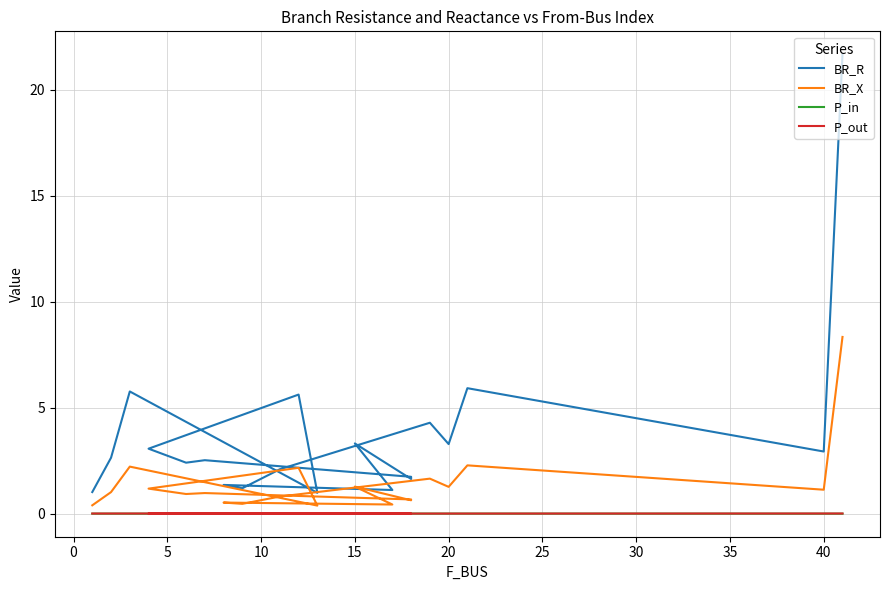

Reading right to left, extract all data points from this chart.

BR_R: 21.7	2.9	5.9	3.3	4.3	2.1	1.2	1.4	1.1	3.3	1.6	1.7	2.5	2.4	3.1	5.6	1.0	5.8	2.6	1.0
BR_X: 8.3	1.1	2.3	1.3	1.6	0.8	0.5	0.5	0.4	1.3	0.6	0.7	1.0	0.9	1.2	2.2	0.4	2.2	1.0	0.4
P_in: -0.0	-0.0	-0.0	-0.0	-0.0	0.0	0.0	0.0	0.0	-0.0	0.0	-0.0	-0.0	-0.0	-0.0	-0.0	-0.0	-0.0	-0.0	-0.0
P_out: 0.0	0.0	0.0	0.0	0.0	-0.0	-0.0	-0.0	-0.0	0.0	-0.0	0.0	0.0	0.0	0.0	0.0	0.0	0.0	0.0	0.0